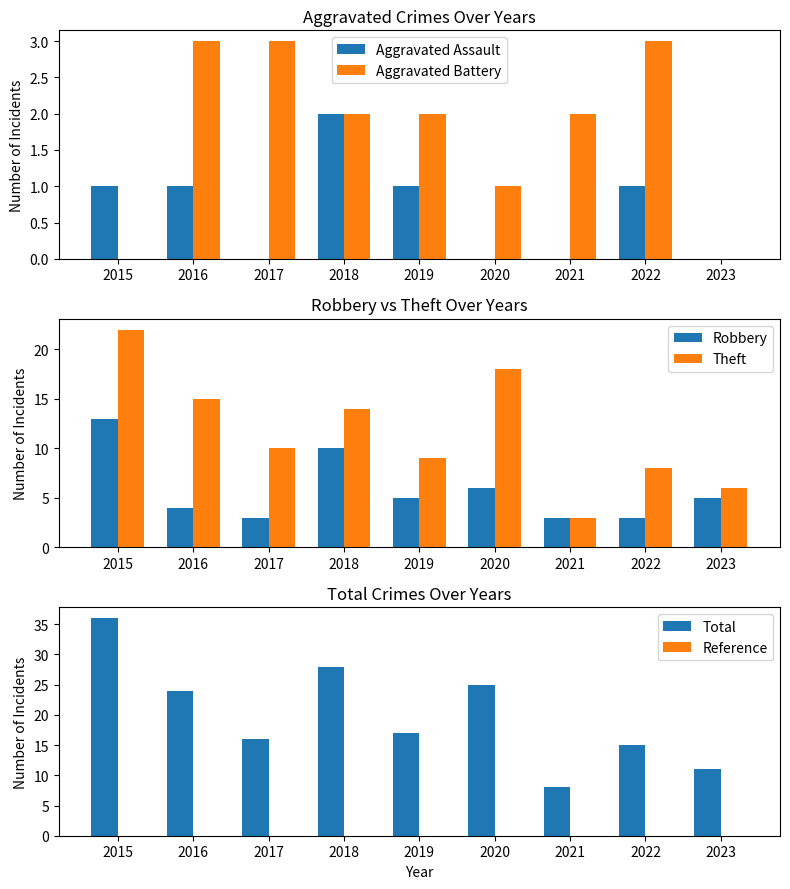

Which series has the largest total across all categories?

Total